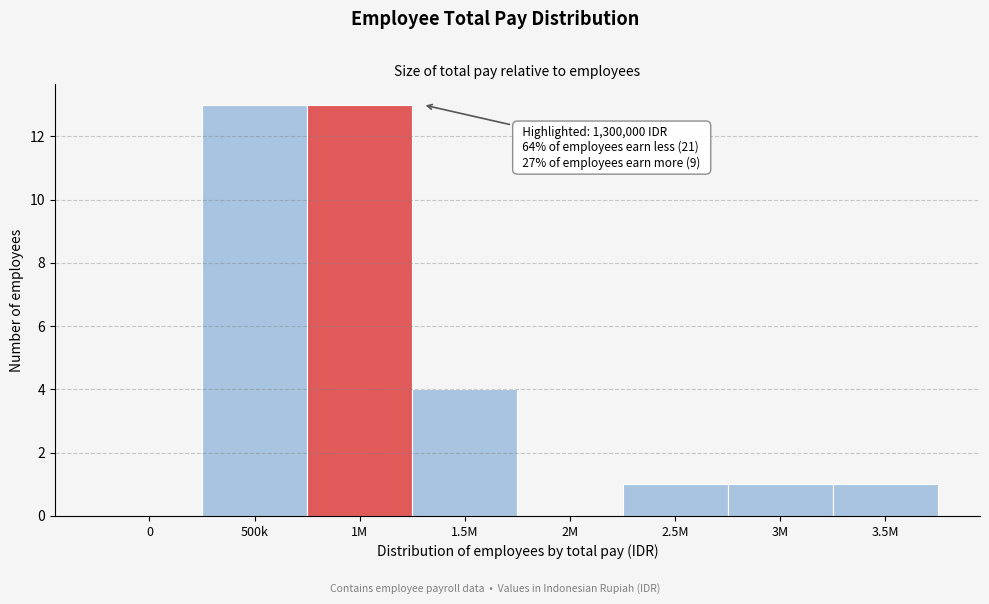

Reading left to right, extract all data points from this chart.

0=0	500k=13	1M=13	1.5M=4	2M=0	2.5M=1	3M=1	3.5M=1